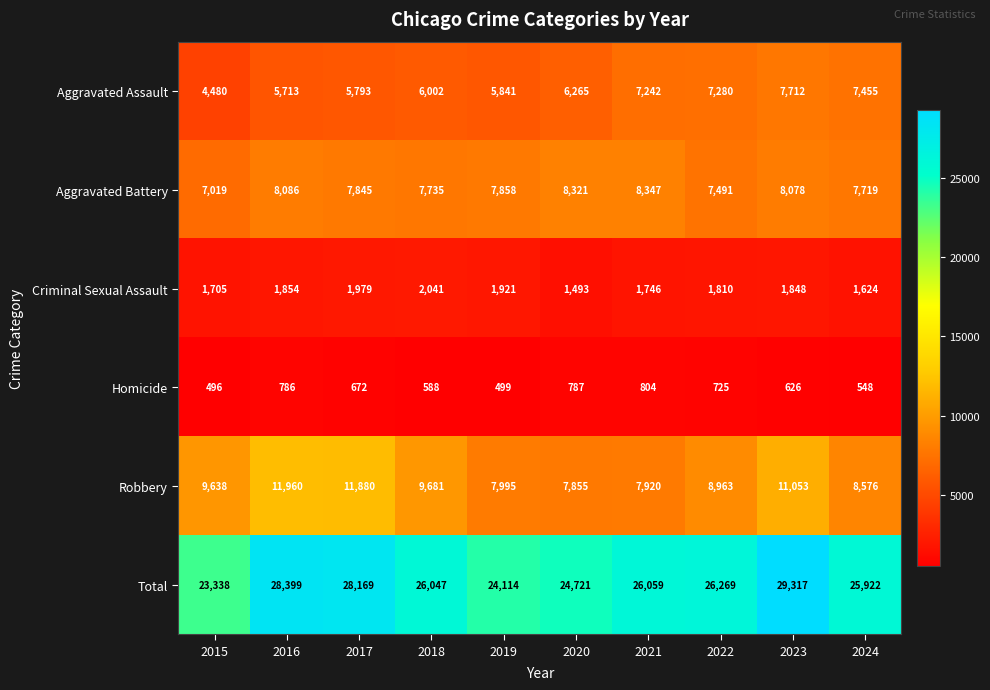

Which category has the lowest value across all series?

2015